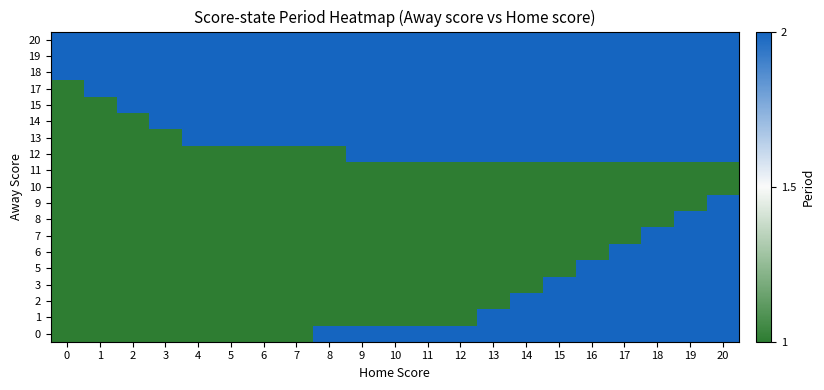

What is the total value across all series at 0?

22